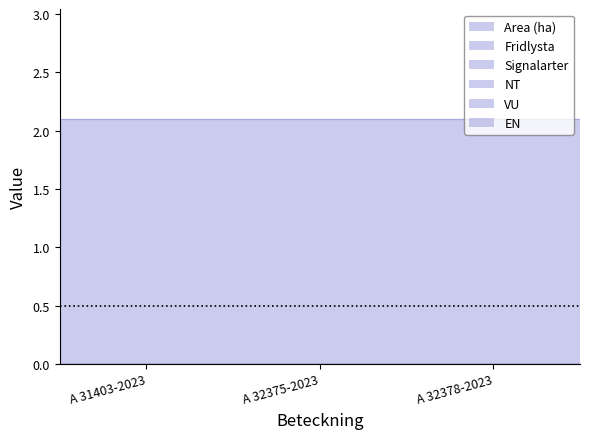

What position from the left is A 32375-2023?

2